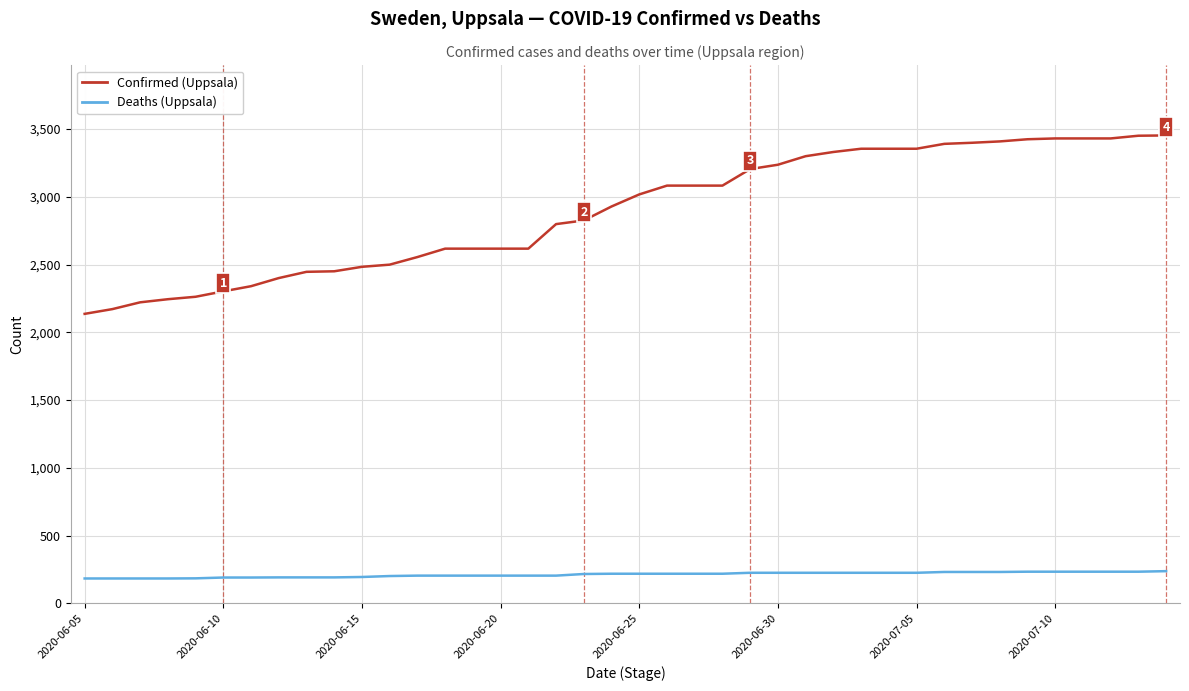

What is the greatest value displayed?

3452